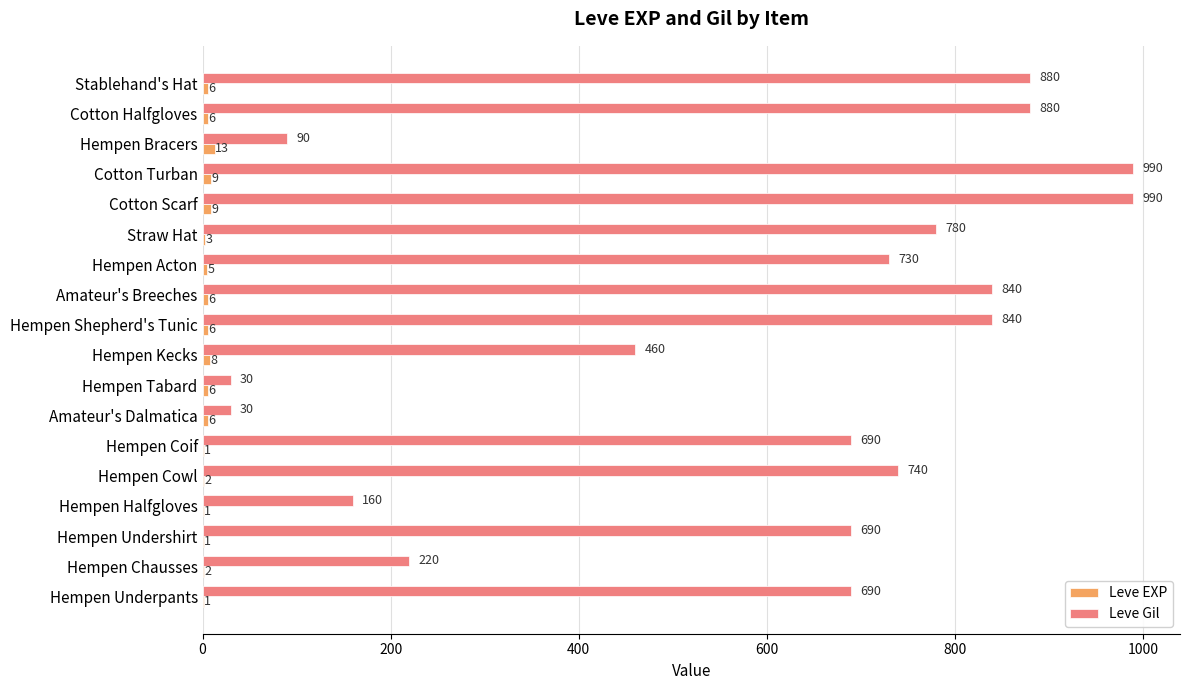

How many data points does each series have?

18